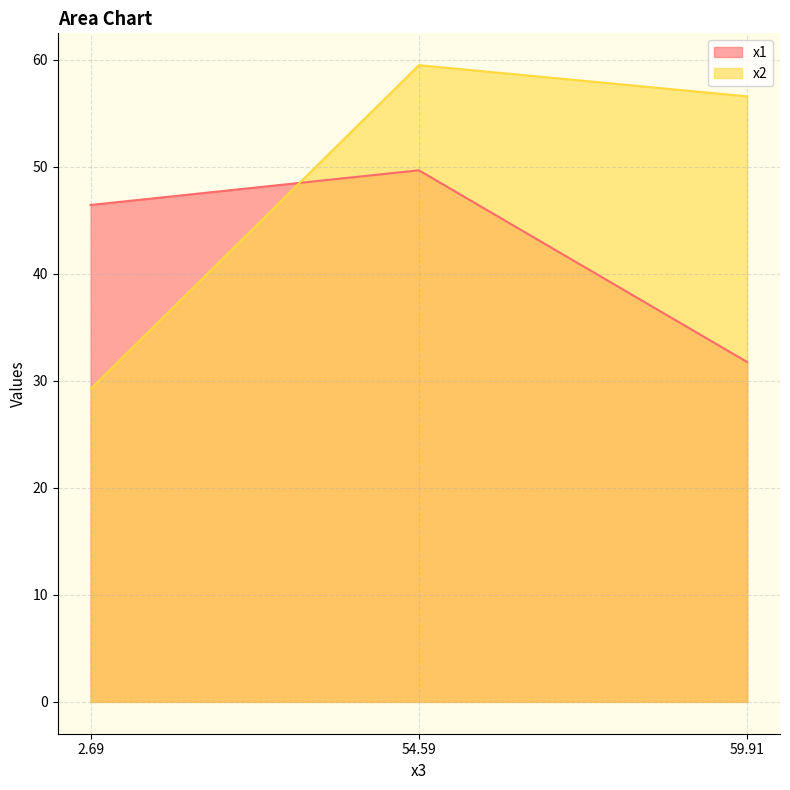

Reading left to right, list all the values displayed in this chart.

x1: 2.69=46.4	54.59=49.7	59.91=31.8
x2: 2.69=29.2	54.59=59.5	59.91=56.6